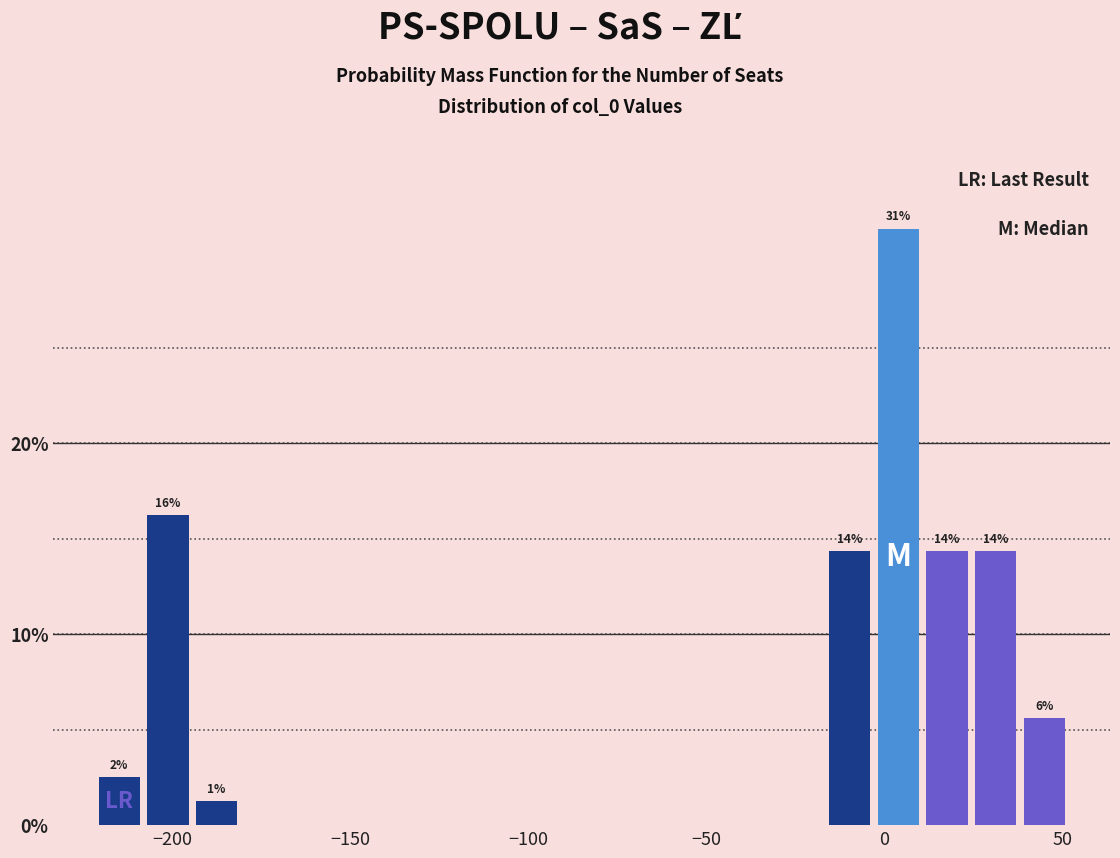

Around what value on the x-axis is the tallest bar? Give the approximate position of its centre, as read against the axis.

5